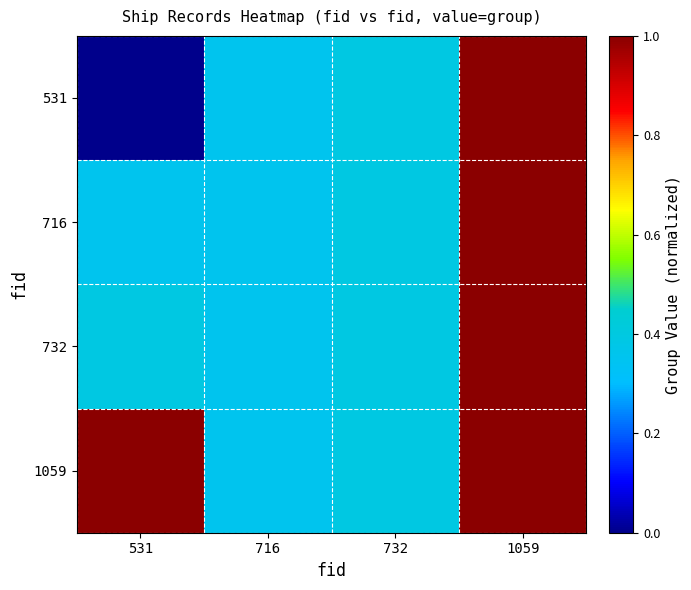

Reading right to left, transcribe all the data shown in this chart.

531: 1059=1.0	732=0.4	716=0.4	531=0.0
716: 1059=1.0	732=0.4	716=0.4	531=0.4
732: 1059=1.0	732=0.4	716=0.4	531=0.4
1059: 1059=1.0	732=0.4	716=0.4	531=1.0